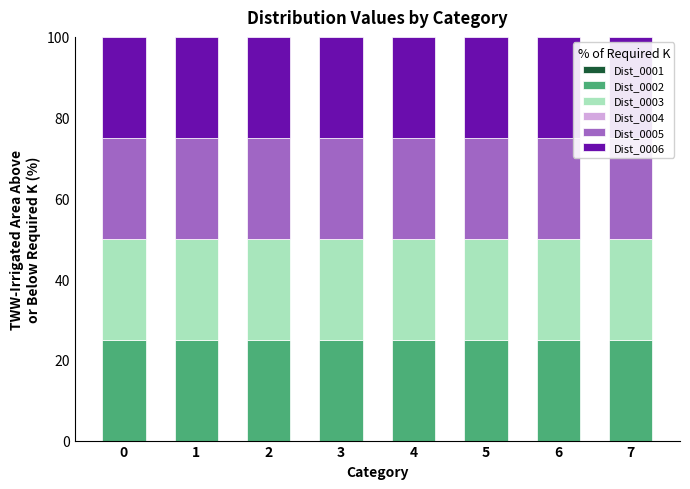

How many bars are there in total?

48